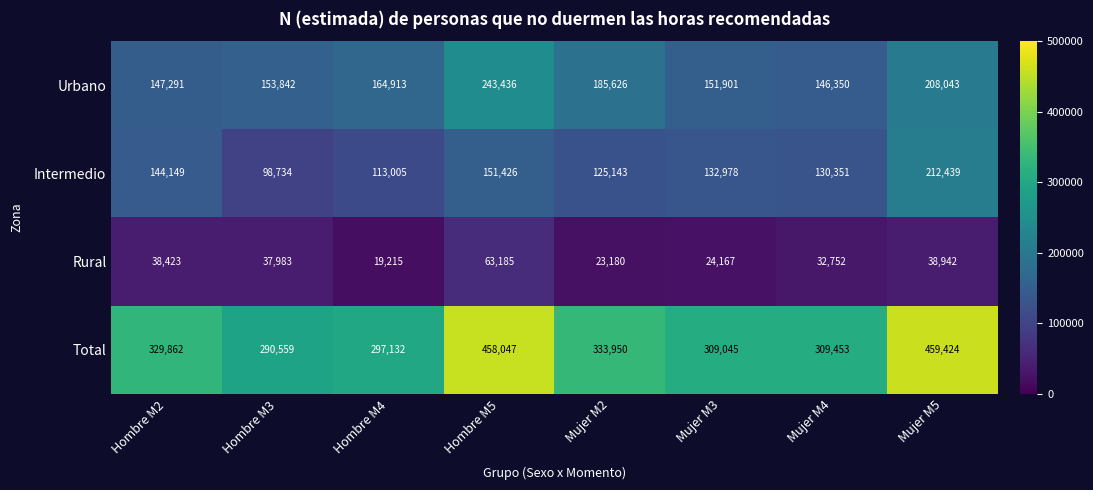

Which series changed the most between Hombre M4 and Mujer M4?

Urbano